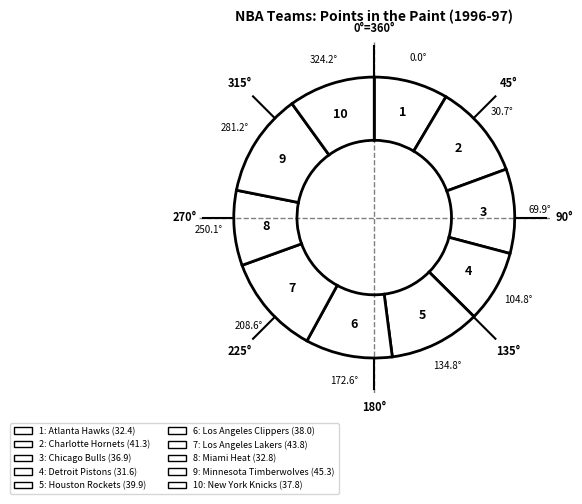

Which slice is the largest?

Minnesota Timberwolves